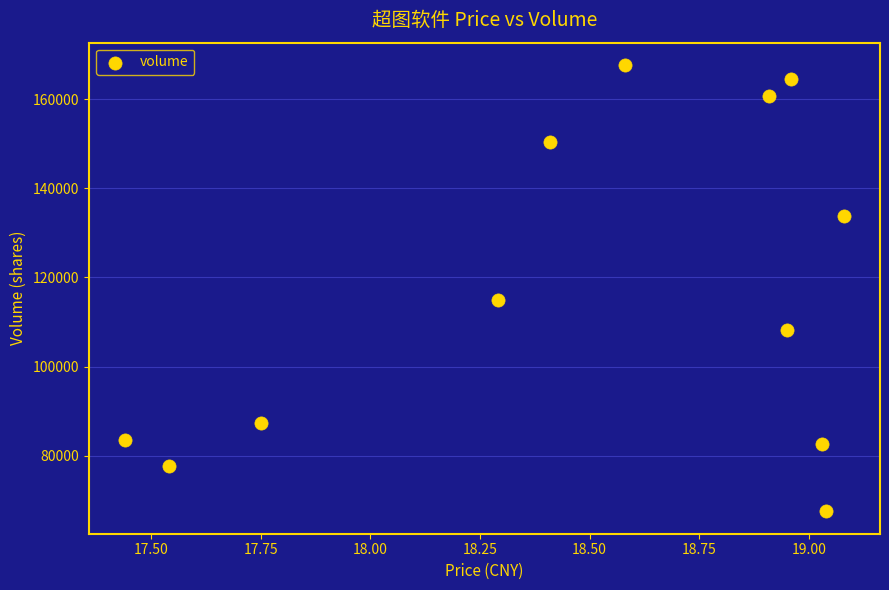

What Y value in the scatter plot is closest to 117579?

114836